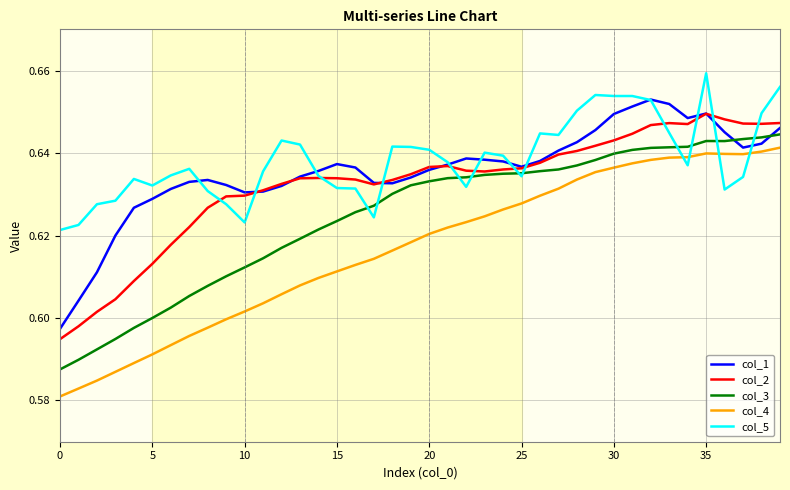

True or false: col_3 and col_4 intersect in this chart.

False